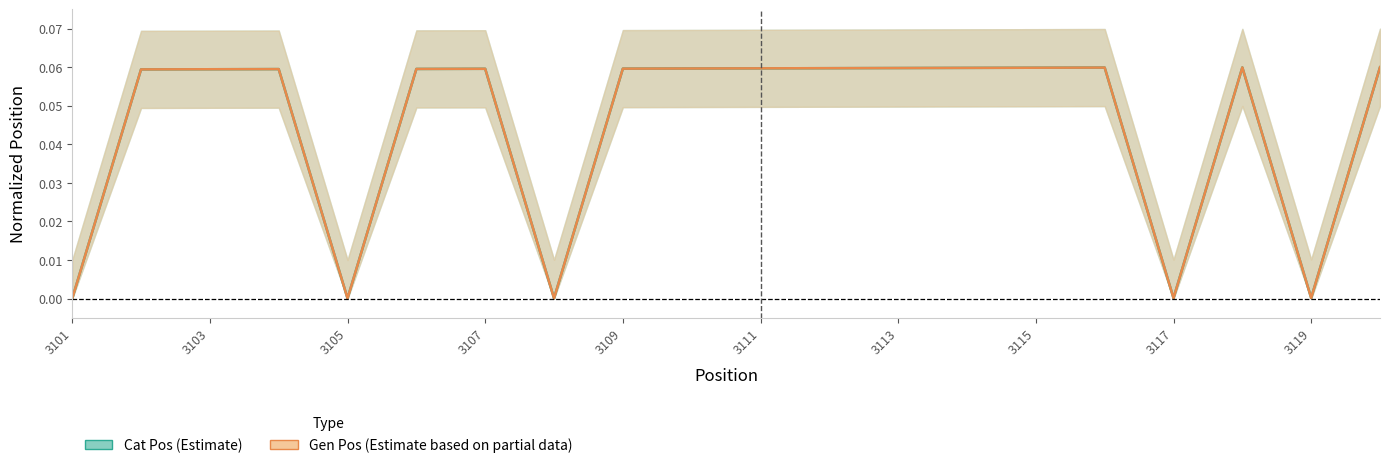

How many distinct data groups are displayed?

2